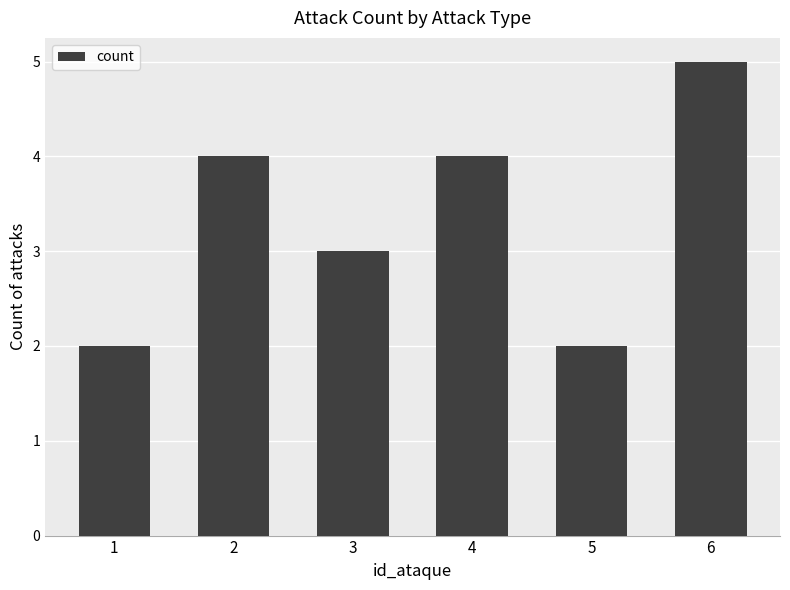

What is the value of the 1st bar from the left?

2